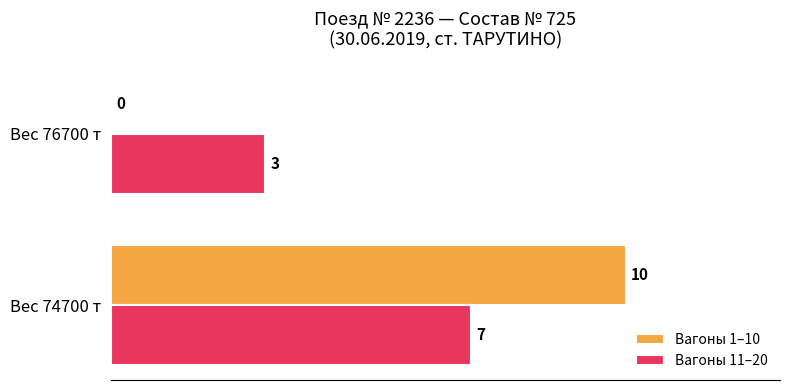

The value of Вагоны 11–20 at Вес 74700 т is 7. True or false?

True